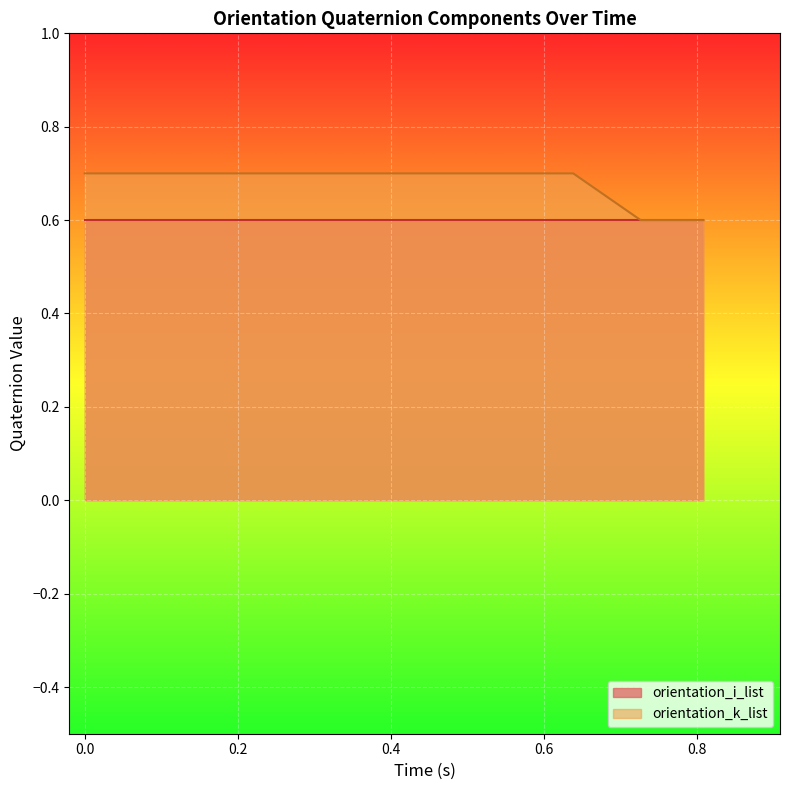

What is the total value across all series at 14?

1.3